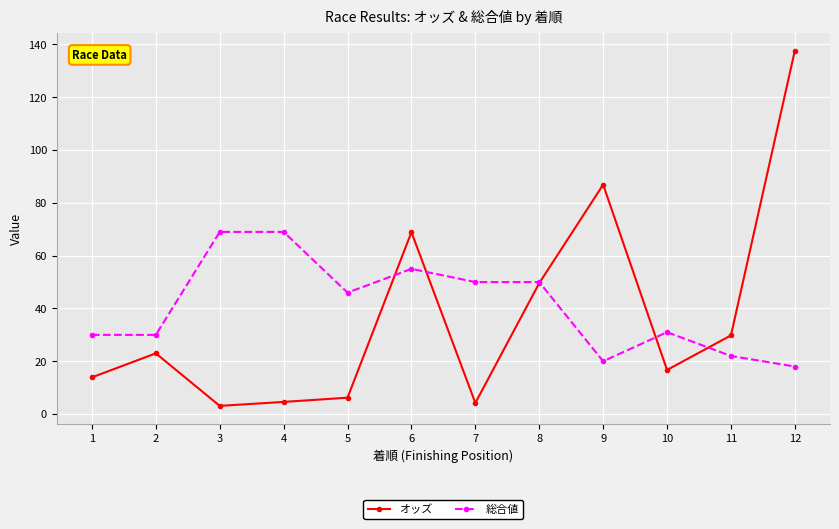

True or false: オッズ has more than 0 points higher than both neighbors.

True